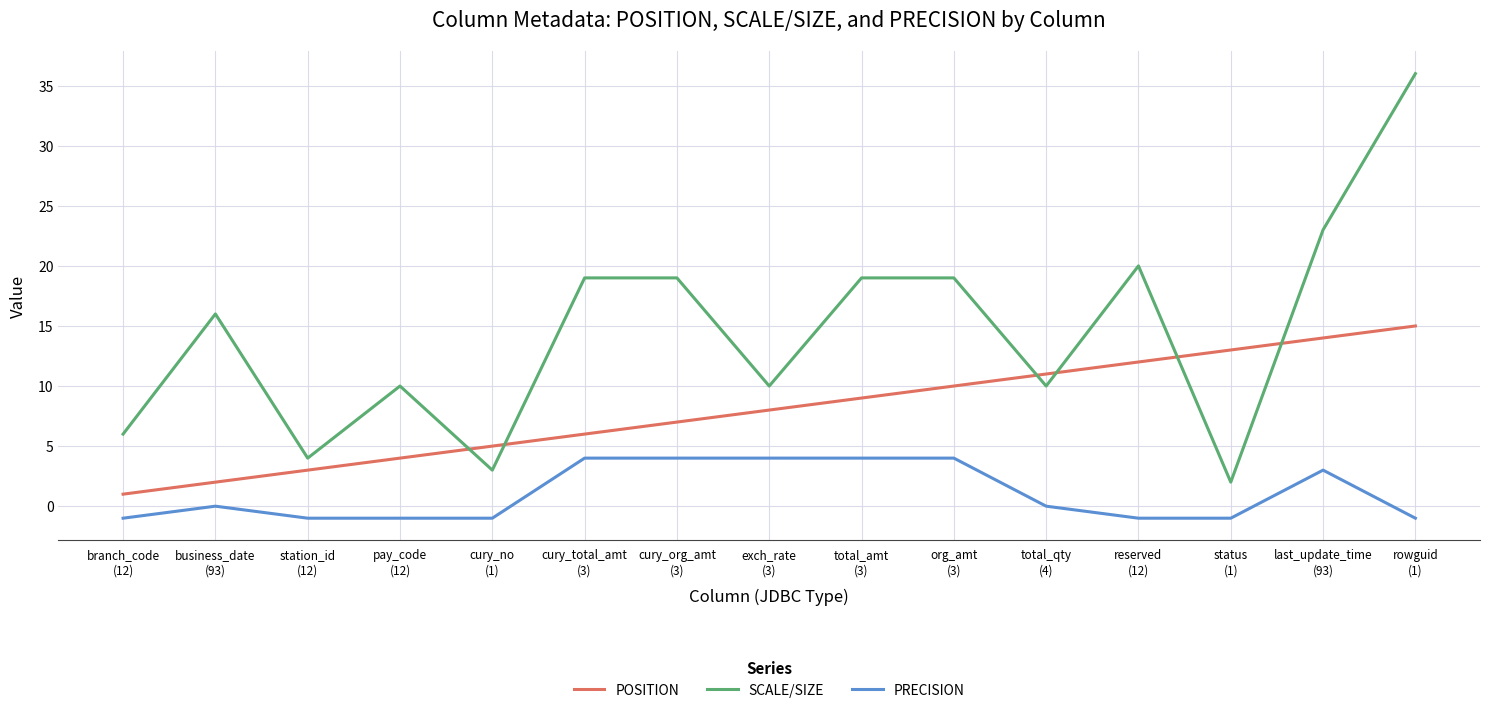

True or false: POSITION and PRECISION intersect in this chart.

False